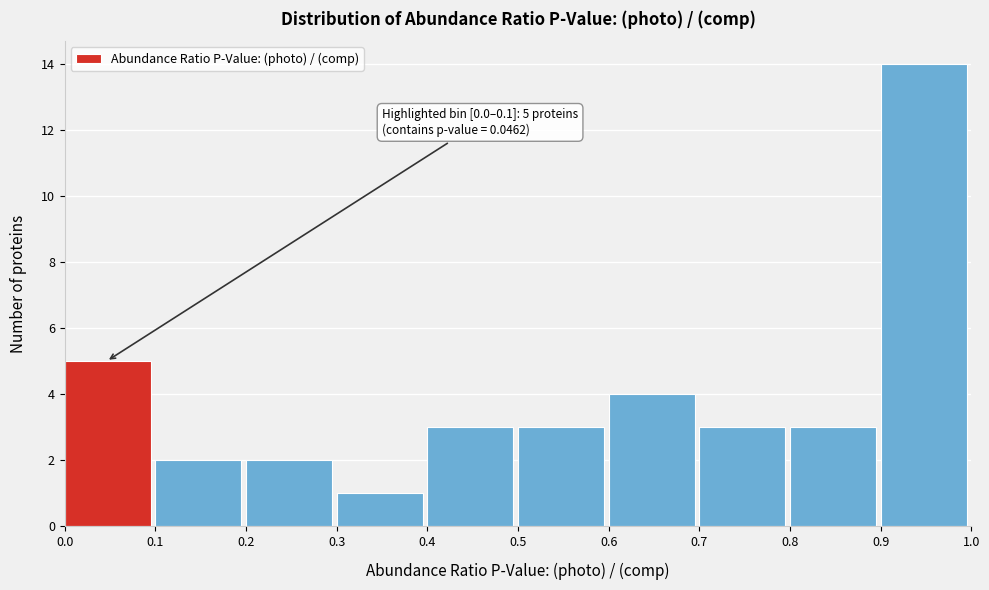

Which range on the x-axis has the tallest bar?

0.9 to 1.0